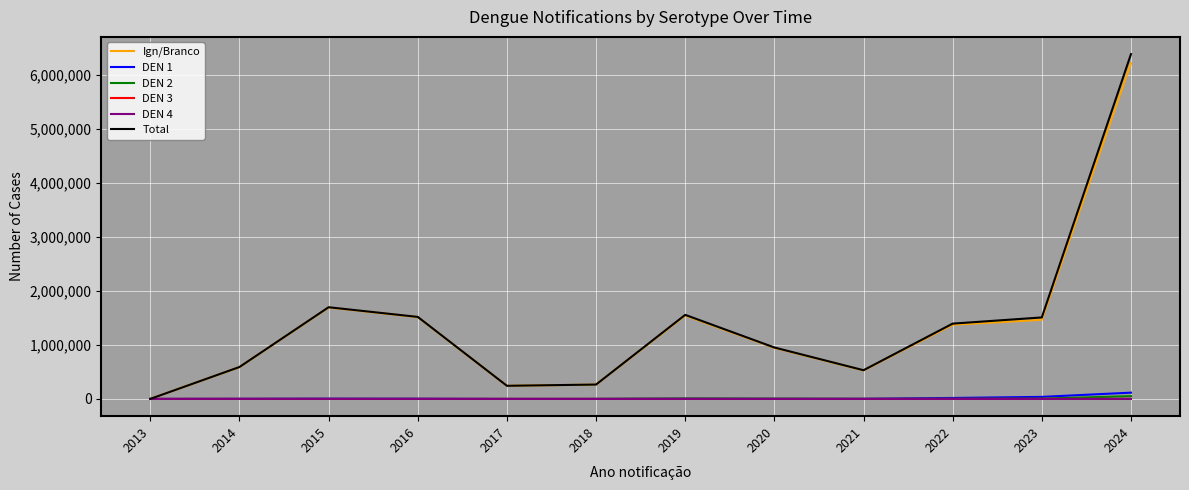

Between 2014 and 2016, which series saw the biggest shift?

Total